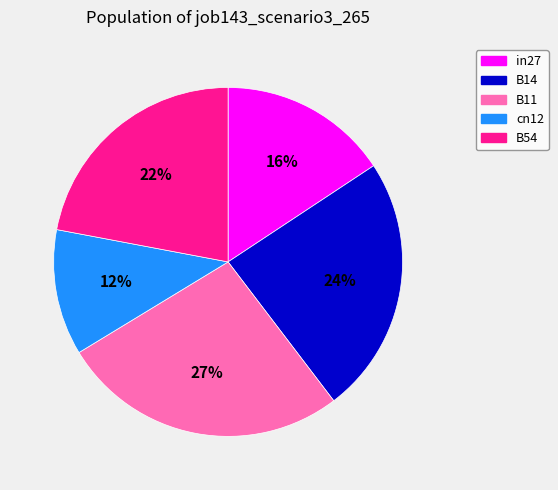

True or false: in27 accounts for 16% of the total.

True